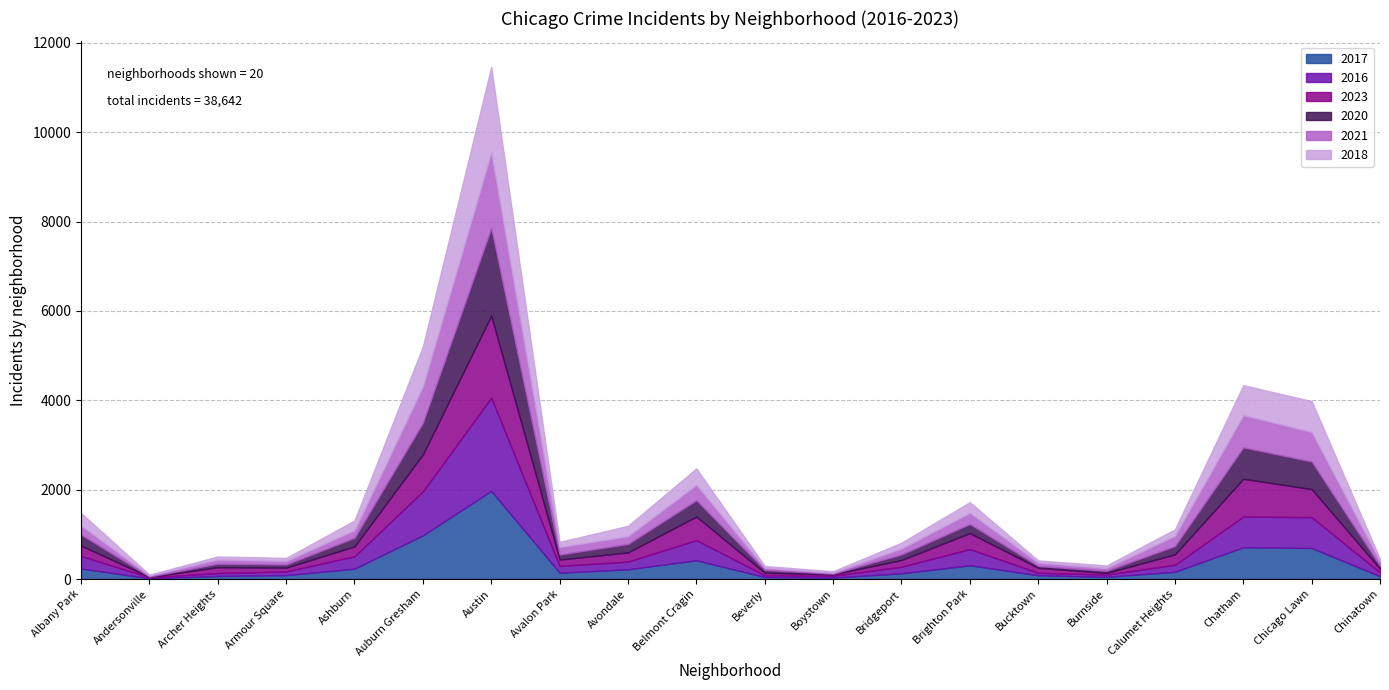

What is the label of the 9th point from the right?

Boystown